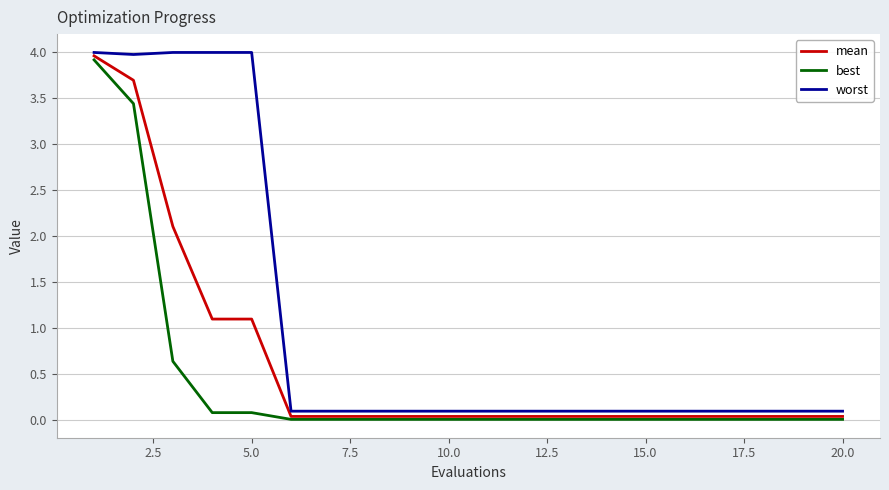

Rank the series by their maximum value, from highest to lowest.

worst, mean, best